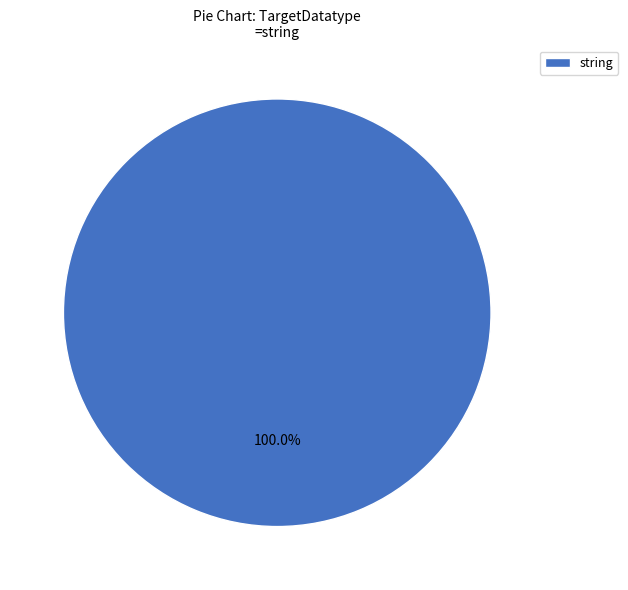

What is the majority slice?

string